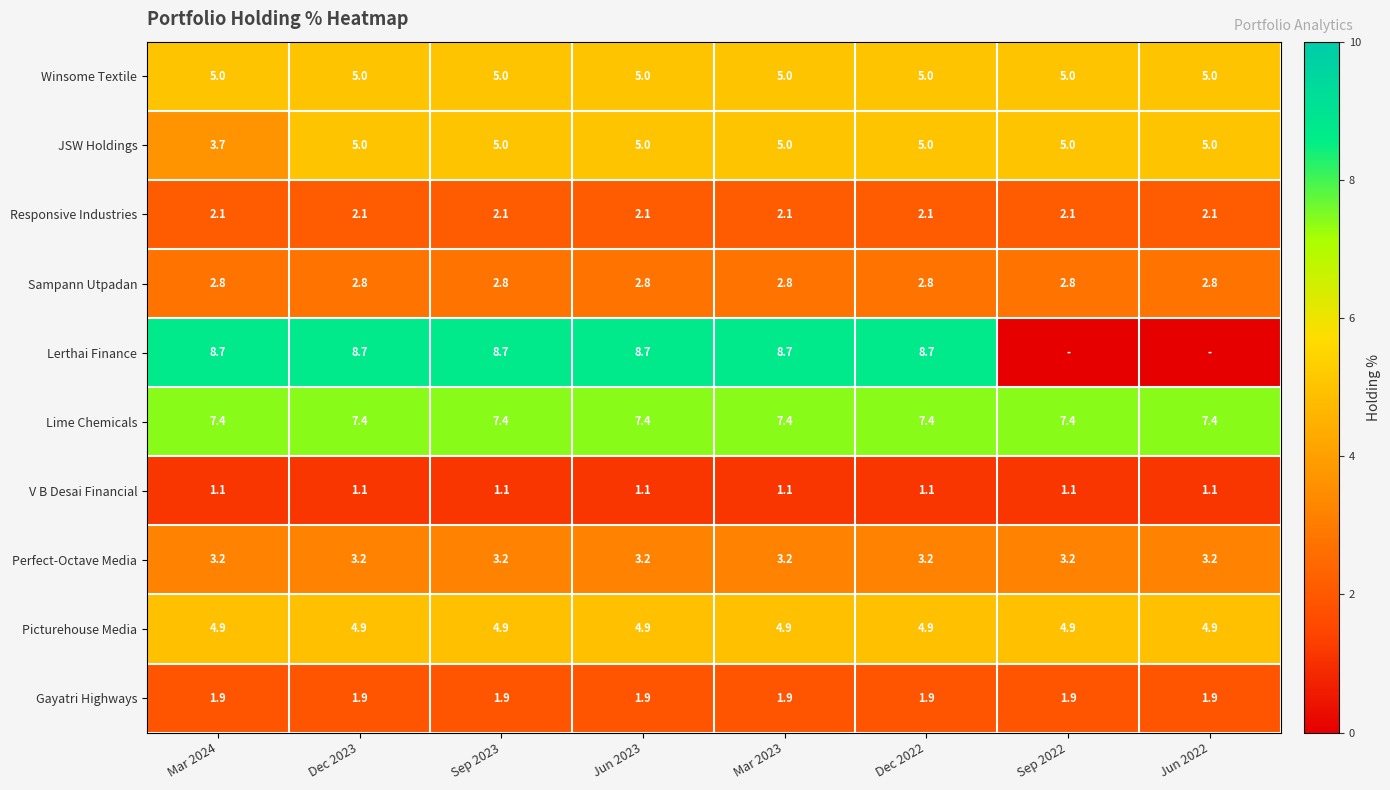

Which category has the lowest value in the JSW Holdings series?

Mar 2024